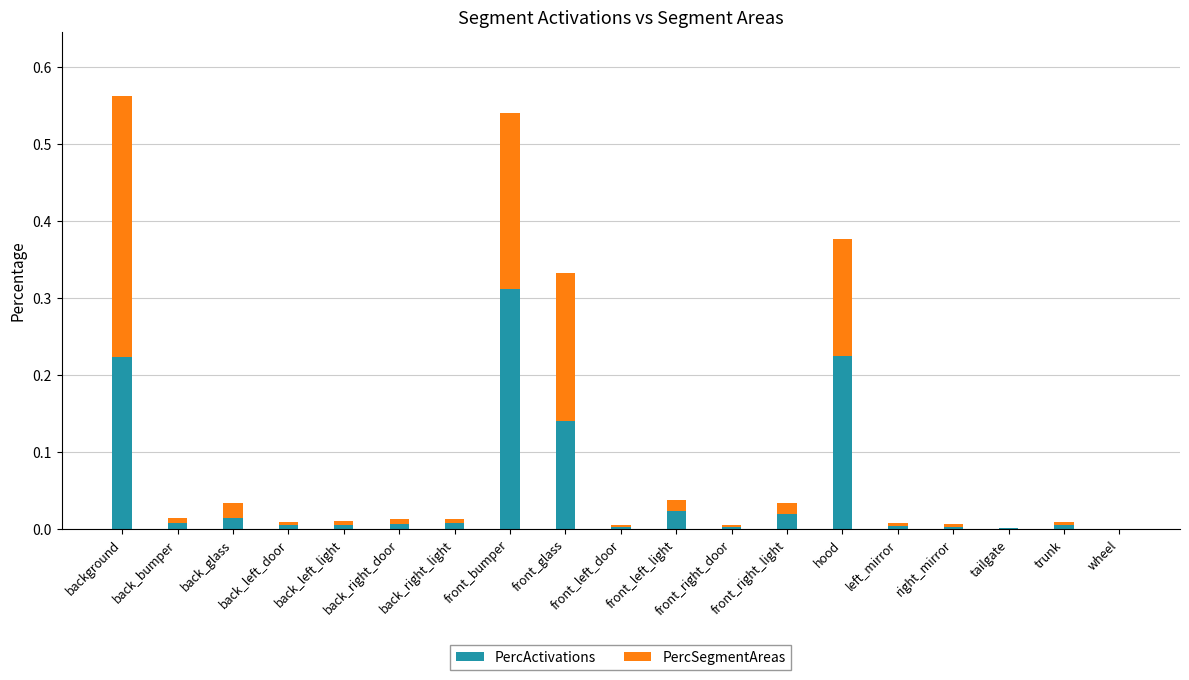

What is the sum of all PercActivations values?

1.0